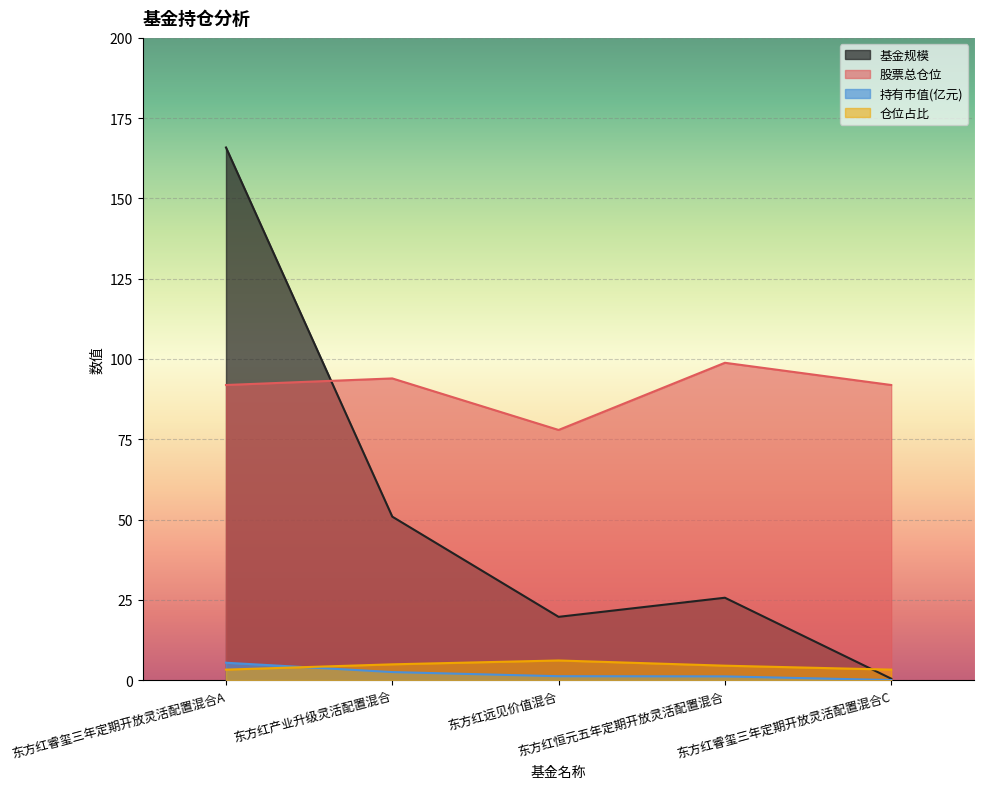

What is the sum of all 股票总仓位 values?

454.5